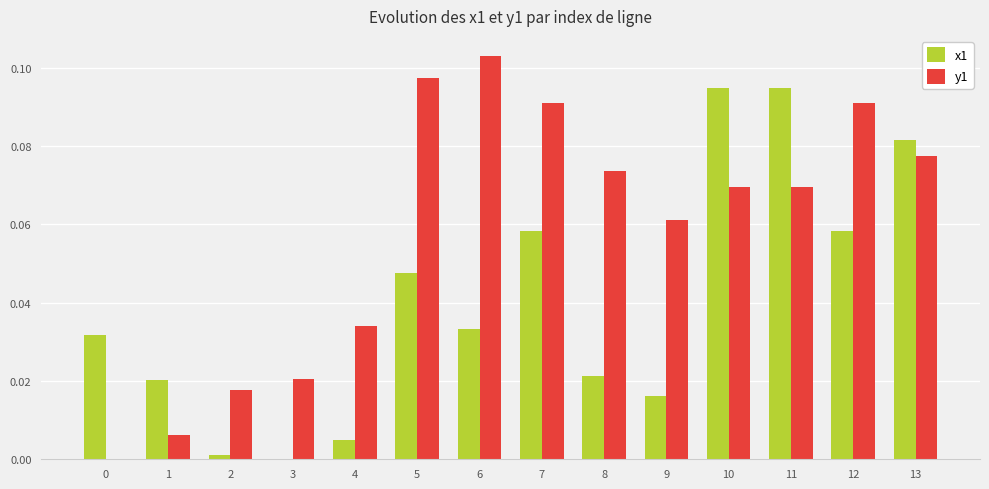

Which series has the widest spread of values?

y1